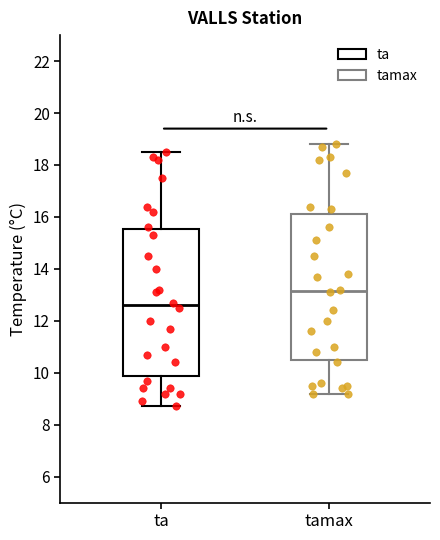

Which box's median line is the lowest?

ta